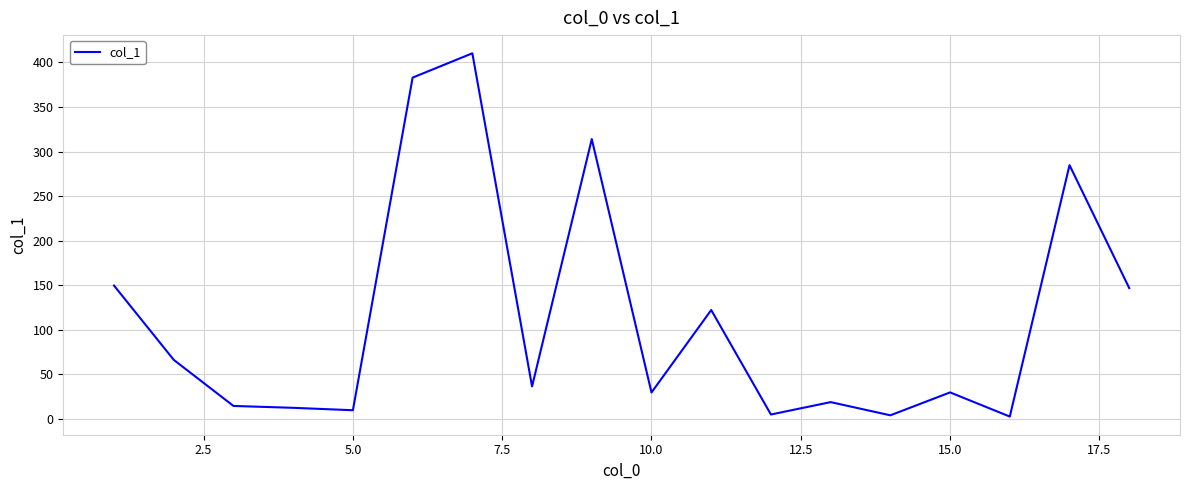

What is the maximum value shown in the chart?

410.2